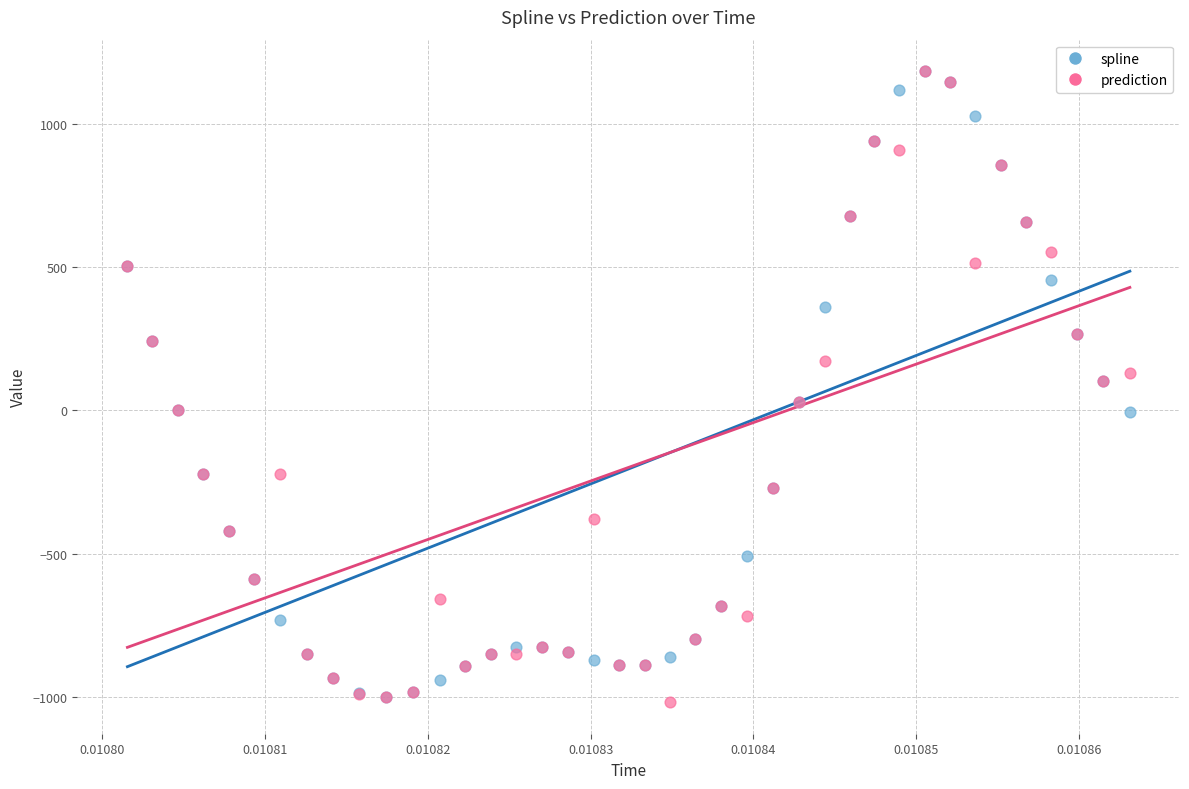

What are all the series names shown in the legend?

spline, prediction